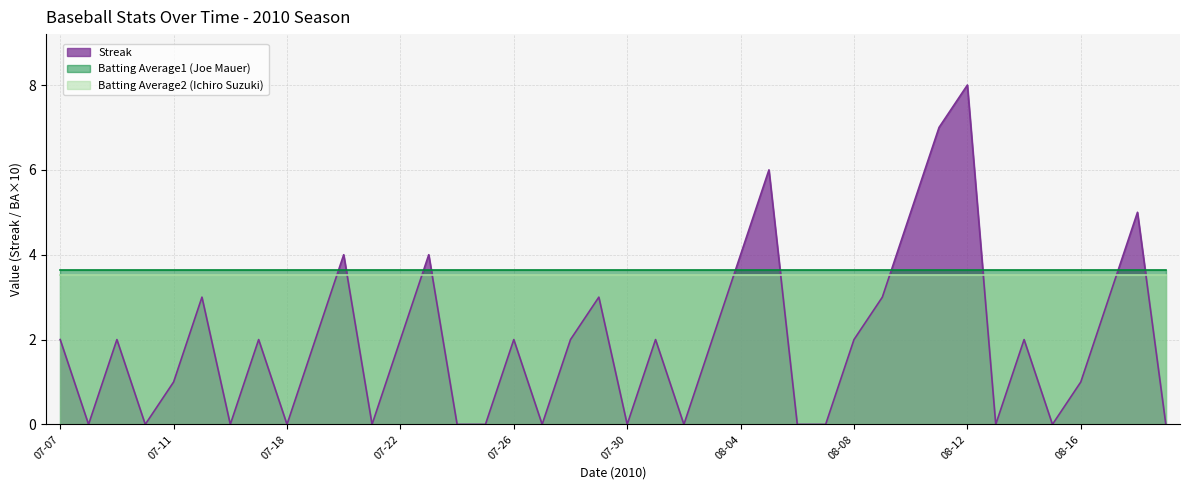

What is the sum of all Batting Average1 (Joe Mauer) values?

146.0